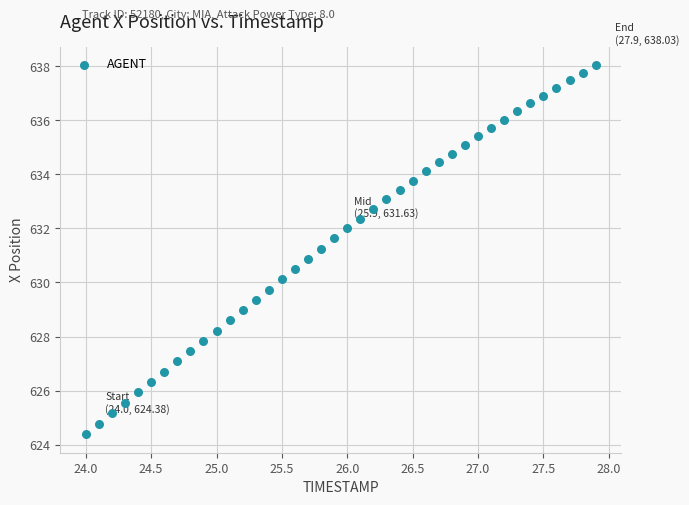

What is the range of X values (max minus min)?

3.9